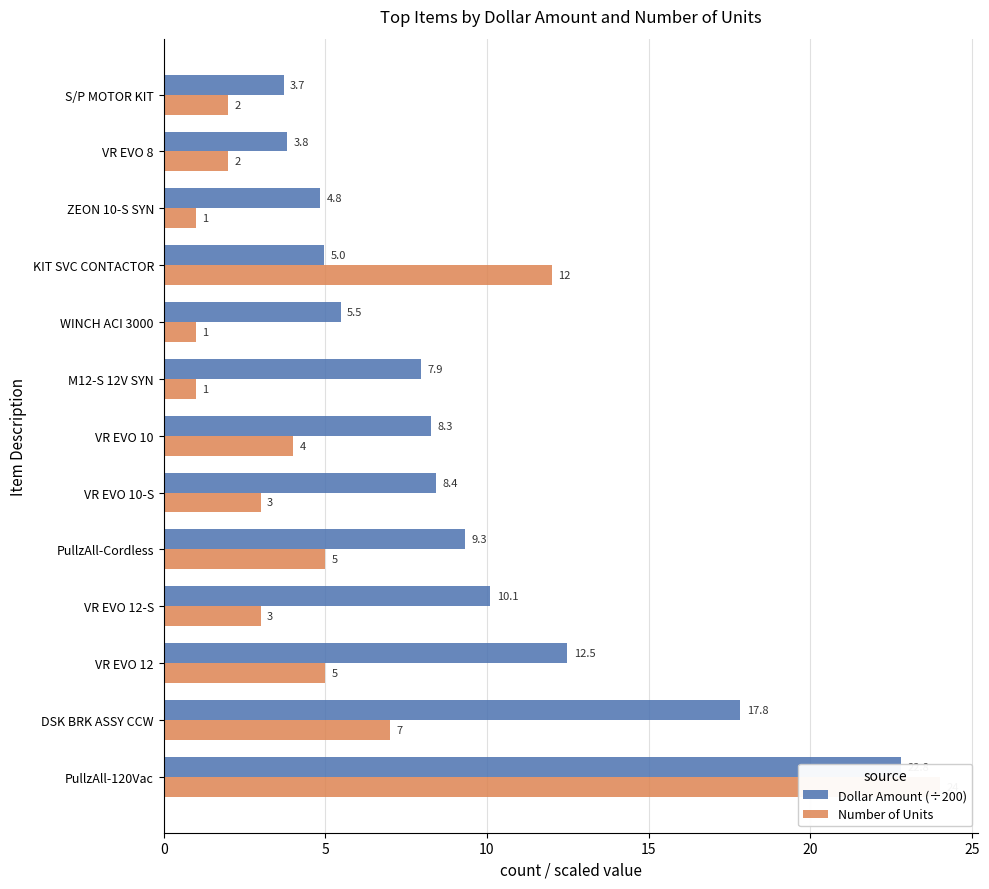

How many data points in Dollar Amount (÷200) are above 8?

7